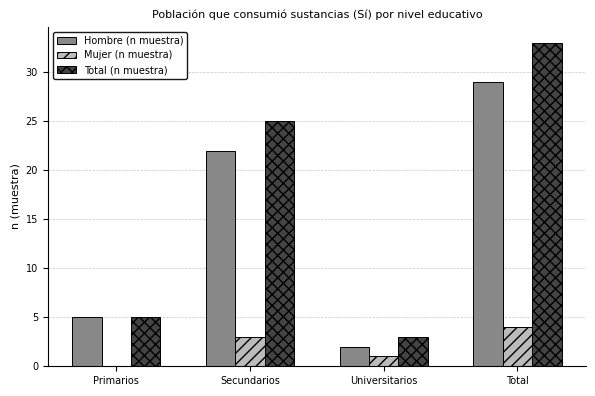

What is the difference between the Total (n muestra) values at Universitarios and Primarios?

2